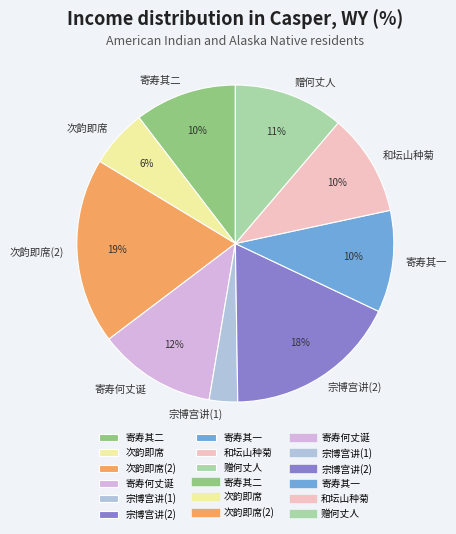

To the nearest percent, what is the difference between the largest and smallest slice percentages?

16%